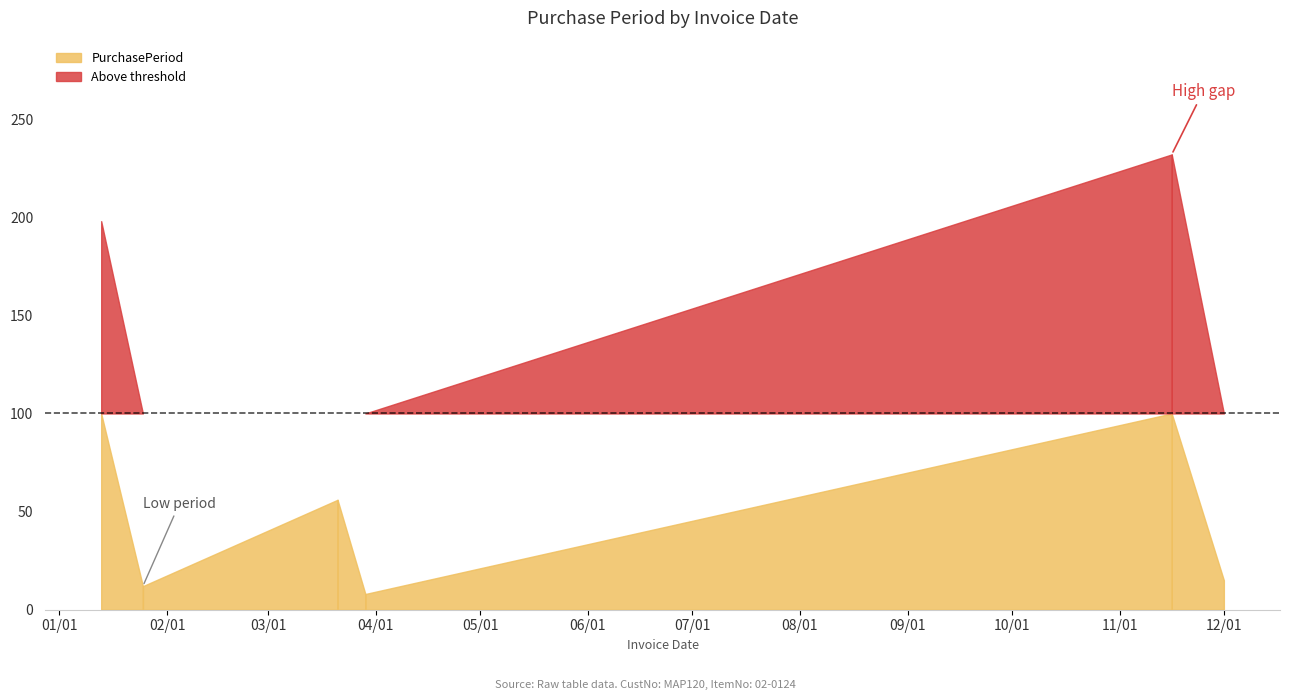

Which has a higher value, 2016-03-21 or 2016-03-29?

2016-03-21